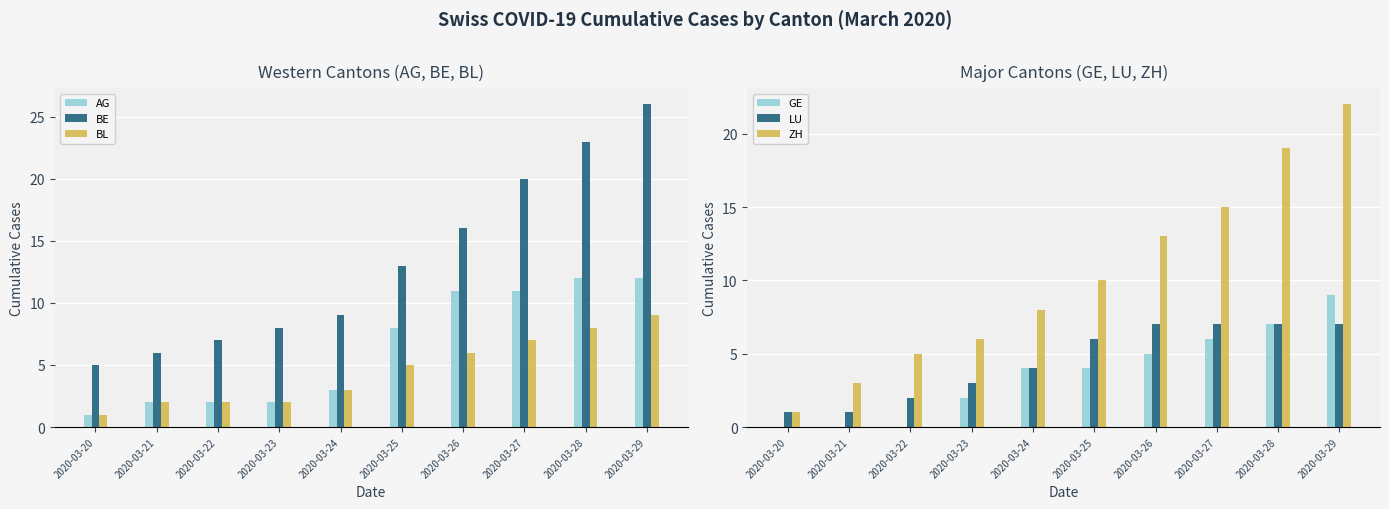

What is the minimum value for LU?

1